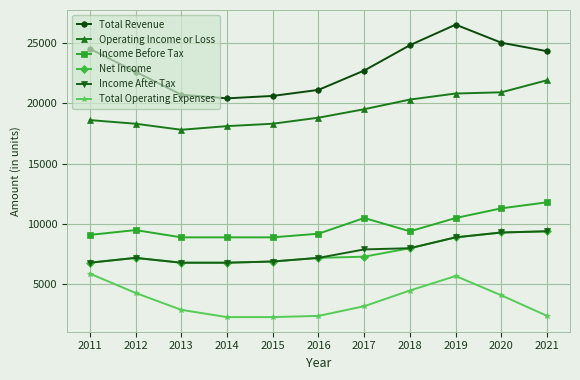

What is the spread (max minus min) of values at 2021?

21900